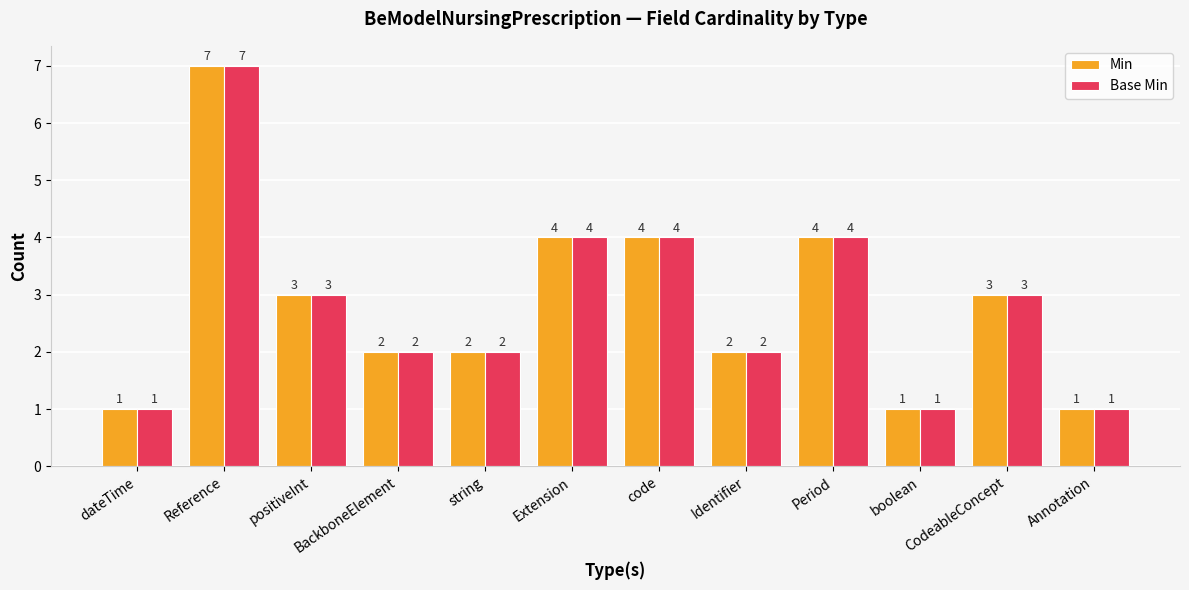

Reading left to right, transcribe all the data shown in this chart.

Min: dateTime=1	Reference=7	positiveInt=3	BackboneElement=2	string=2	Extension=4	code=4	Identifier=2	Period=4	boolean=1	CodeableConcept=3	Annotation=1
Base Min: dateTime=1	Reference=7	positiveInt=3	BackboneElement=2	string=2	Extension=4	code=4	Identifier=2	Period=4	boolean=1	CodeableConcept=3	Annotation=1